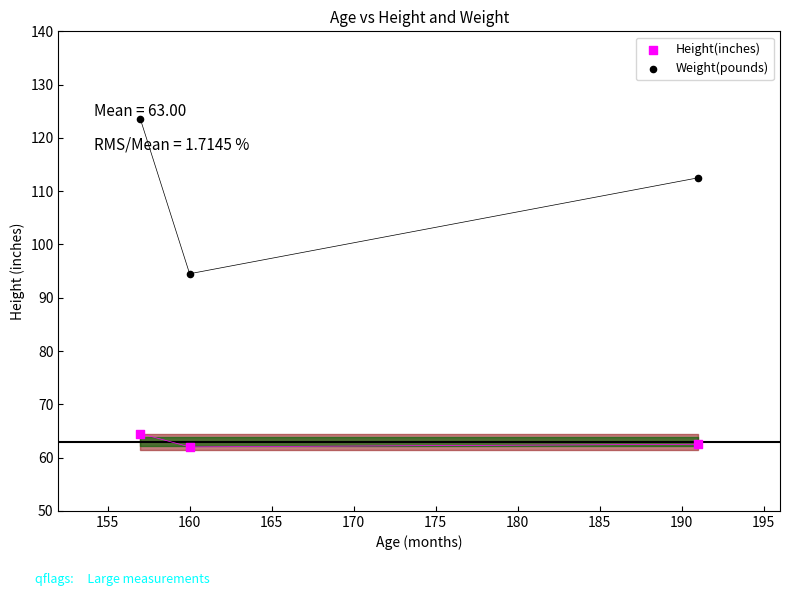

What are all the series names shown in the legend?

Height(inches), Weight(pounds)